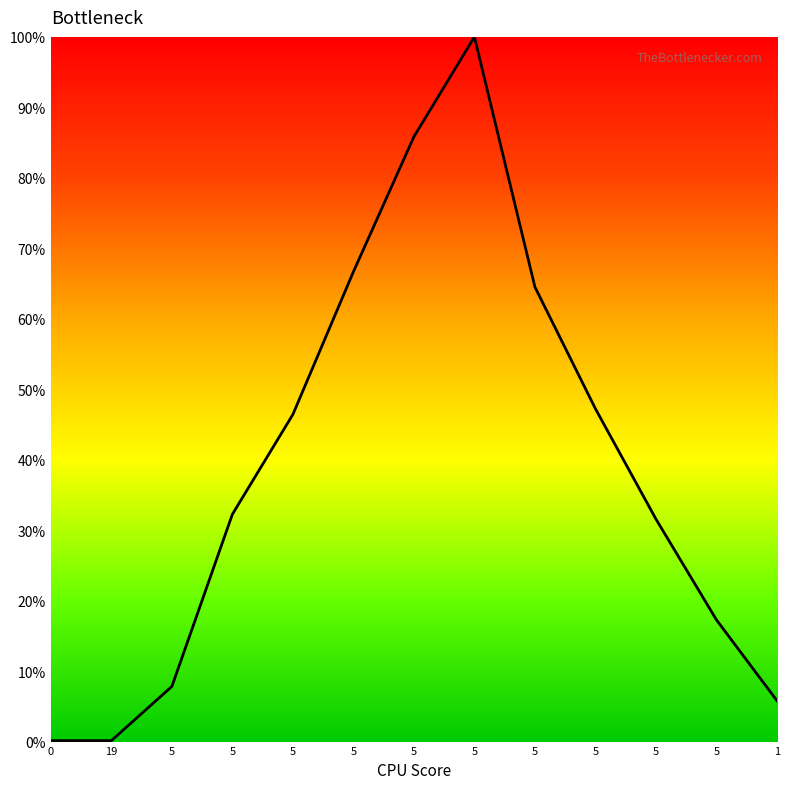

How many interior local peaks (higher than both neighbors) does the data have?

1